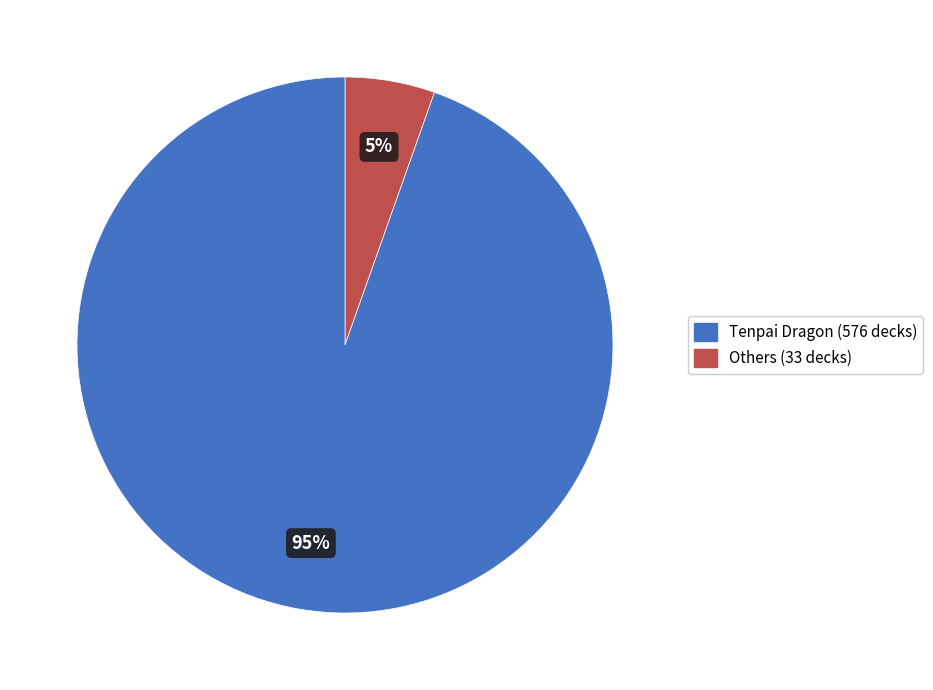

Is there any slice that represents more than half of the pie?

Yes